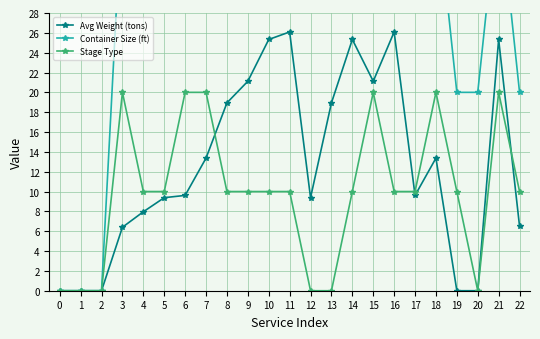

Reading left to right, what are all the values shown in this chart?

Avg Weight (tons): 0=0.0	1=0.0	2=0.0	3=6.4	4=8.0	5=9.4	6=9.6	7=13.4	8=18.9	9=21.1	10=25.3	11=26.1	12=9.4	13=18.9	14=25.3	15=21.1	16=26.1	17=9.6	18=13.4	19=0.0	20=0.0	21=25.3	22=6.5
Container Size (ft): 0=0.0	1=0.0	2=0.0	3=40.0	4=40.0	5=40.0	6=40.0	7=40.0	8=40.0	9=40.0	10=40.0	11=40.0	12=40.0	13=40.0	14=40.0	15=40.0	16=40.0	17=40.0	18=40.0	19=20.0	20=20.0	21=40.0	22=20.0
Stage Type: 0=0.0	1=0.0	2=0.0	3=20.0	4=10.0	5=10.0	6=20.0	7=20.0	8=10.0	9=10.0	10=10.0	11=10.0	12=0.0	13=0.0	14=10.0	15=20.0	16=10.0	17=10.0	18=20.0	19=10.0	20=0.0	21=20.0	22=10.0